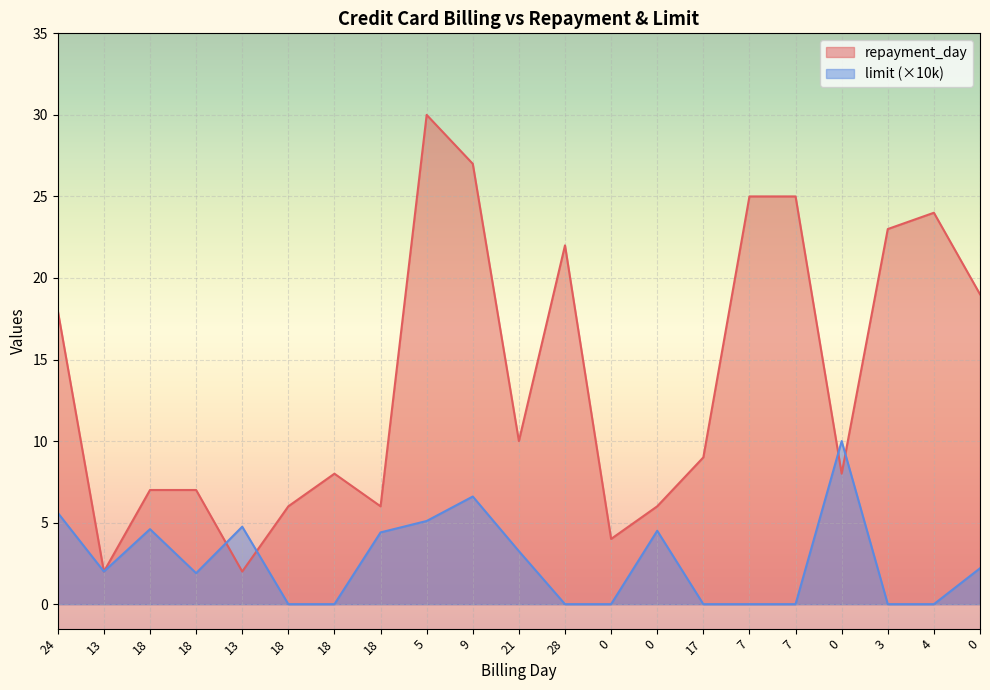

Read the repayment_day value at 18.

6.0